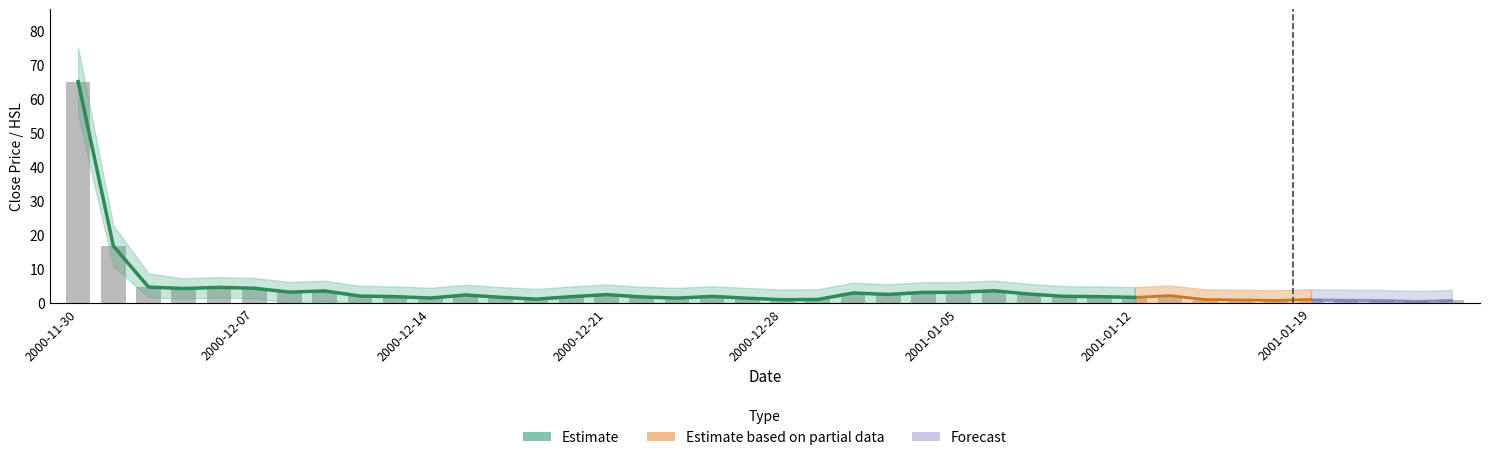

Where is Hsl nearest to the value 32?

2000-12-01